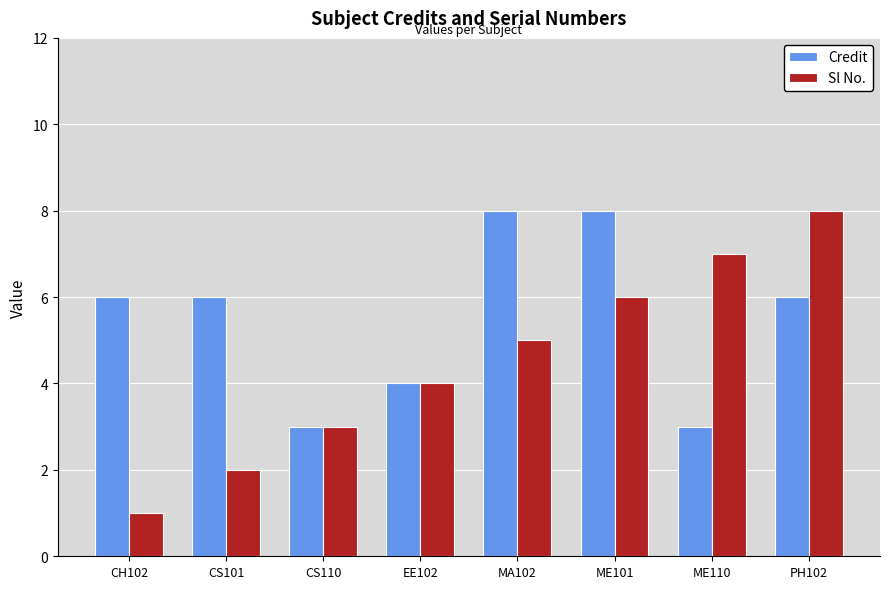

What is the average value of the Credit series?

6